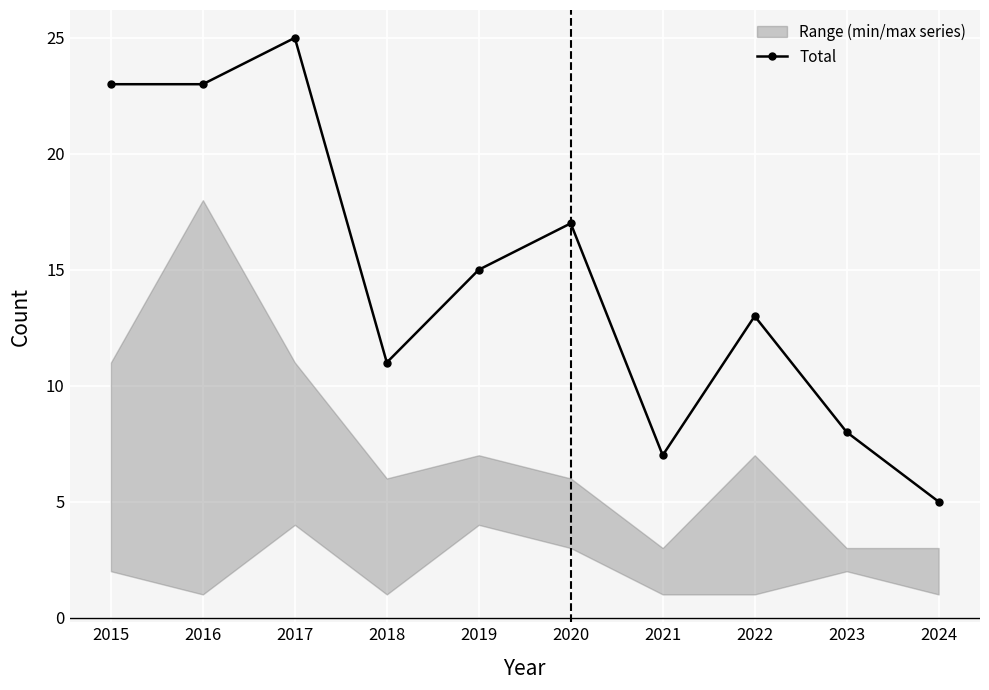

What is the change in value from 2018 to 2019?

+4